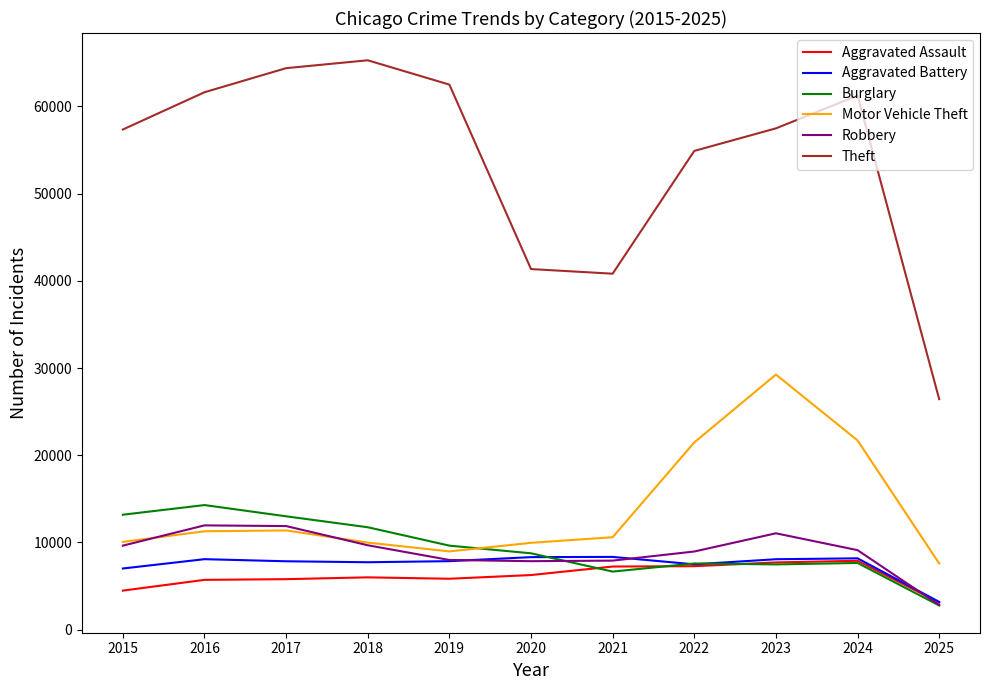

What is the sum of all Burglary values?

102787